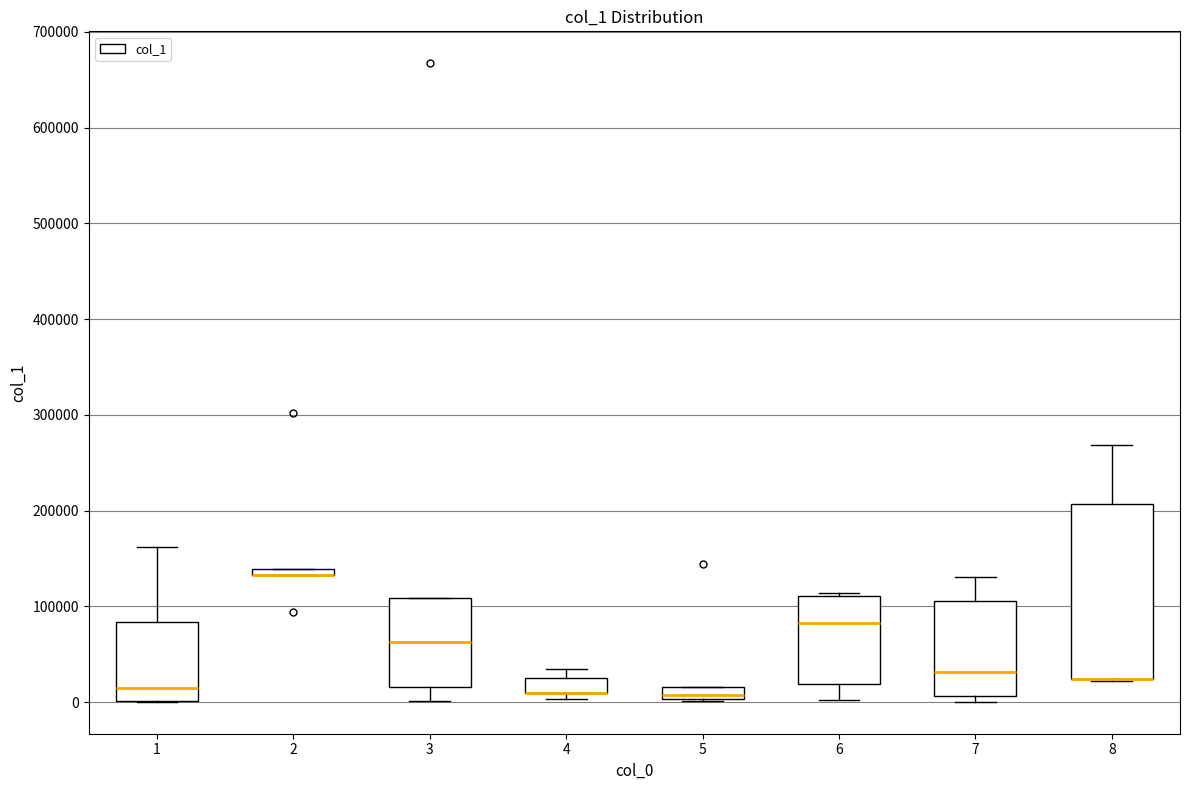

Which box is the tallest, from its lower edge to its upper edge?

8